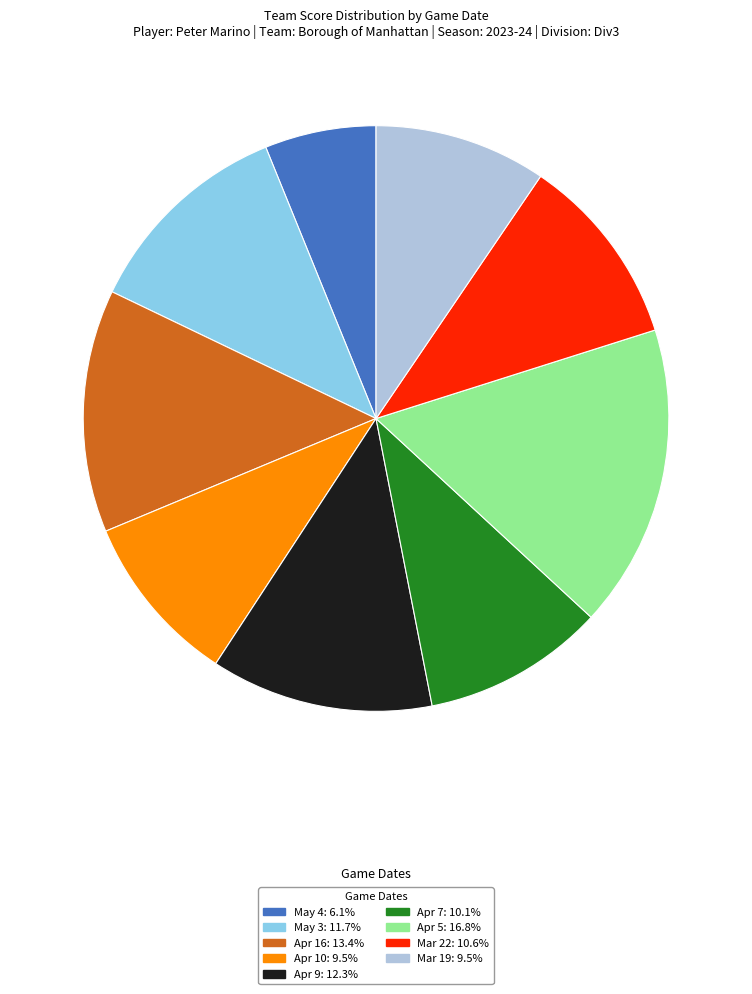

True or false: May 3 accounts for 12% of the total.

True